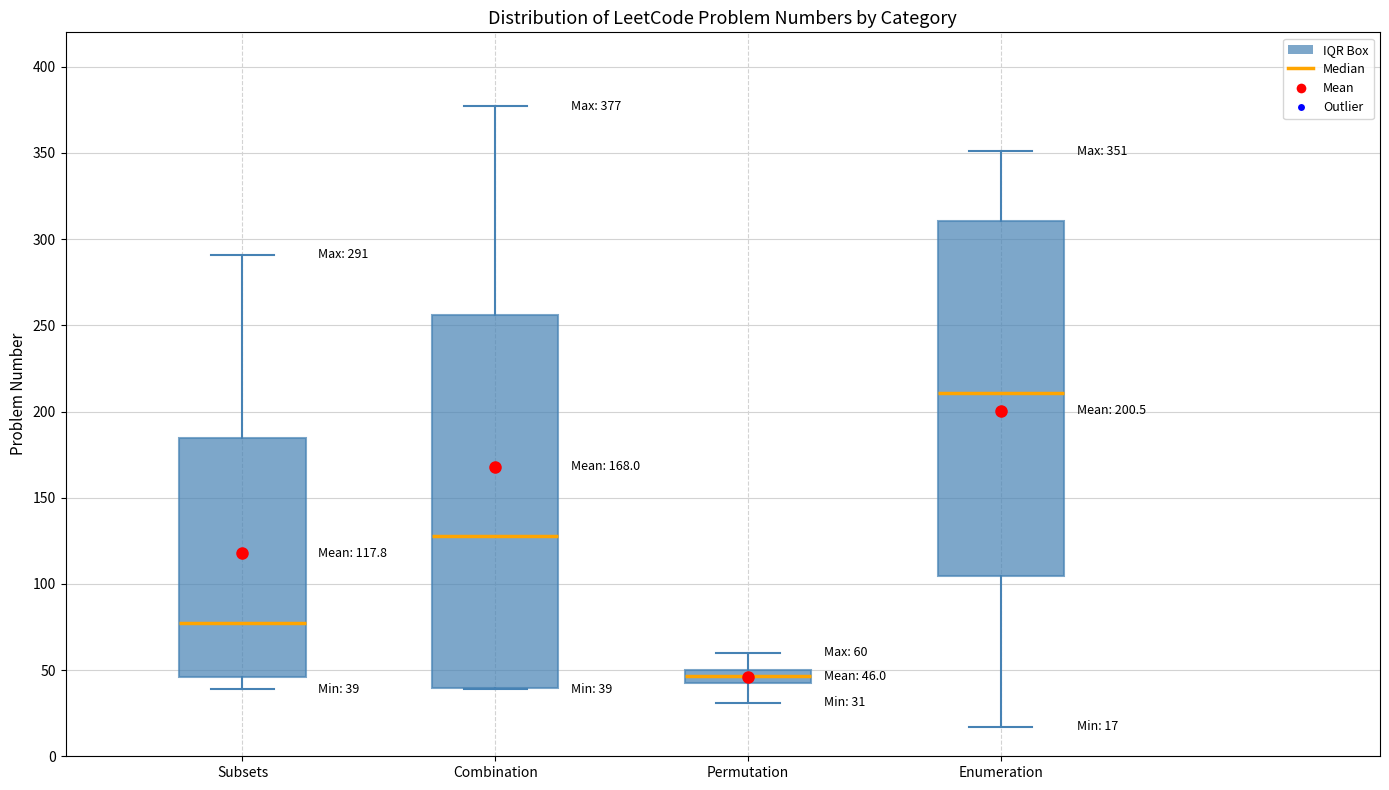

Which box is the tallest, from its lower edge to its upper edge?

Combination